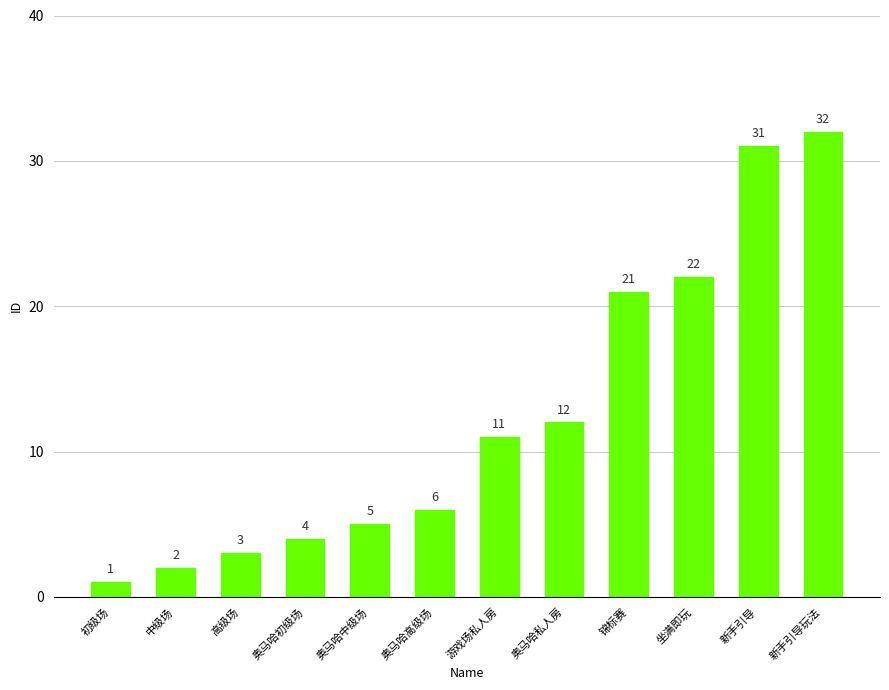

What is the sum of the values at 奥马哈中级场 and 锦标赛?

26